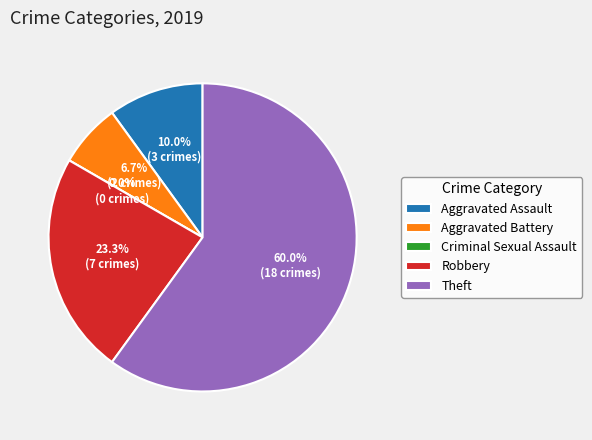

Rank the categories by value from highest to lowest.

Theft, Robbery, Aggravated Assault, Aggravated Battery, Criminal Sexual Assault